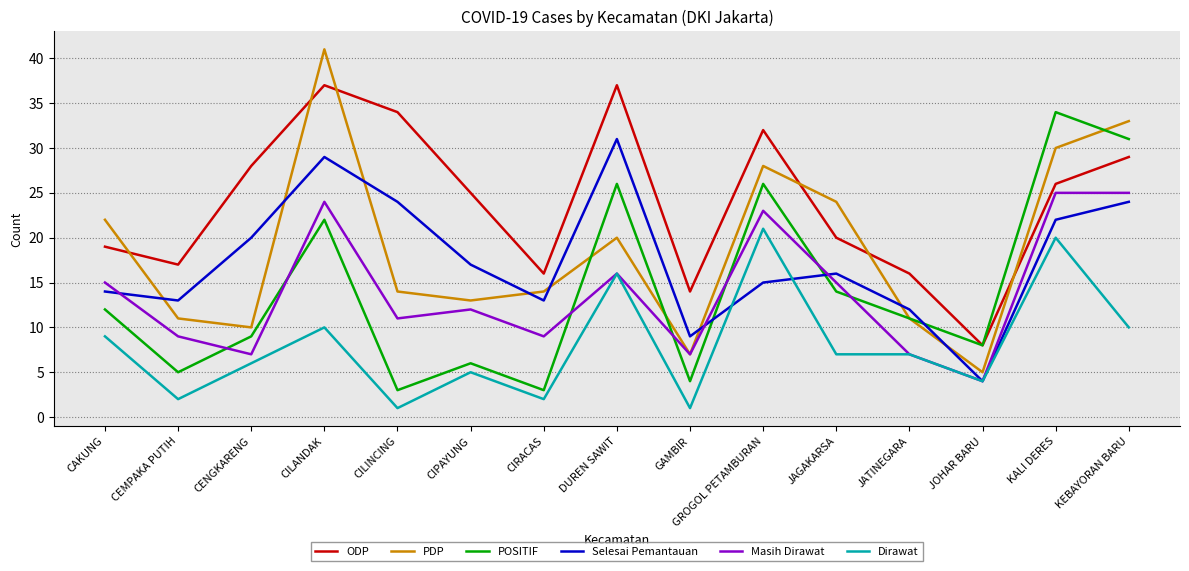

What is the difference between the PDP values at CEMPAKA PUTIH and CILINCING?

3